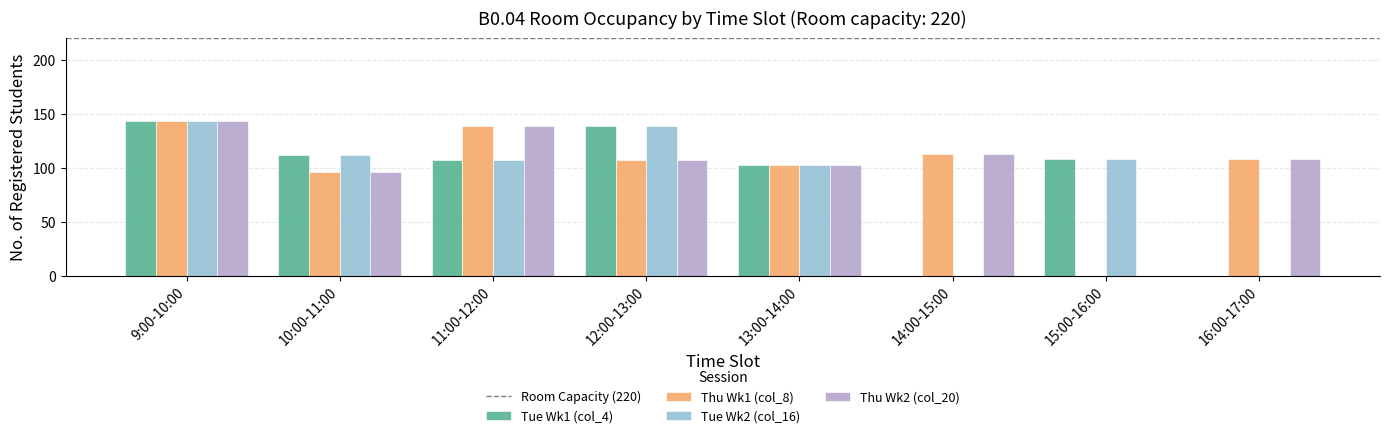

Reading left to right, transcribe all the data shown in this chart.

Tue Wk1 (col_4): 9:00-10:00=143	10:00-11:00=112	11:00-12:00=107	12:00-13:00=139	13:00-14:00=103	14:00-15:00=0	15:00-16:00=108	16:00-17:00=0
Thu Wk1 (col_8): 9:00-10:00=143	10:00-11:00=96	11:00-12:00=139	12:00-13:00=107	13:00-14:00=103	14:00-15:00=113	15:00-16:00=0	16:00-17:00=108
Tue Wk2 (col_16): 9:00-10:00=143	10:00-11:00=112	11:00-12:00=107	12:00-13:00=139	13:00-14:00=103	14:00-15:00=0	15:00-16:00=108	16:00-17:00=0
Thu Wk2 (col_20): 9:00-10:00=143	10:00-11:00=96	11:00-12:00=139	12:00-13:00=107	13:00-14:00=103	14:00-15:00=113	15:00-16:00=0	16:00-17:00=108